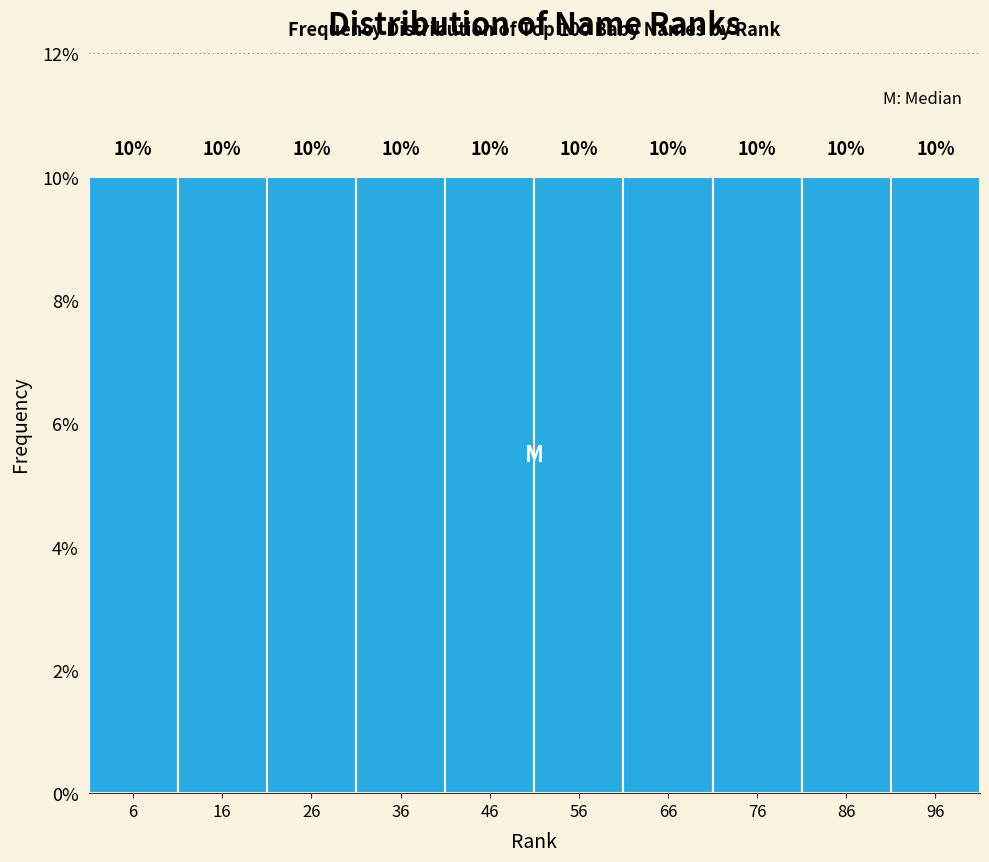

Reading left to right, list every bar in this chart as the range it spans on the x-axis followed by its height. The bar edges are not printed on the chart, so give them approximately, as read against the axis.

0.5 to 10.5: 10
10.5 to 20.5: 10
20.5 to 30.5: 10
30.5 to 40.5: 10
40.5 to 50.5: 10
50.5 to 60.5: 10
60.5 to 70.5: 10
70.5 to 80.5: 10
80.5 to 90.5: 10
90.5 to 100.5: 10